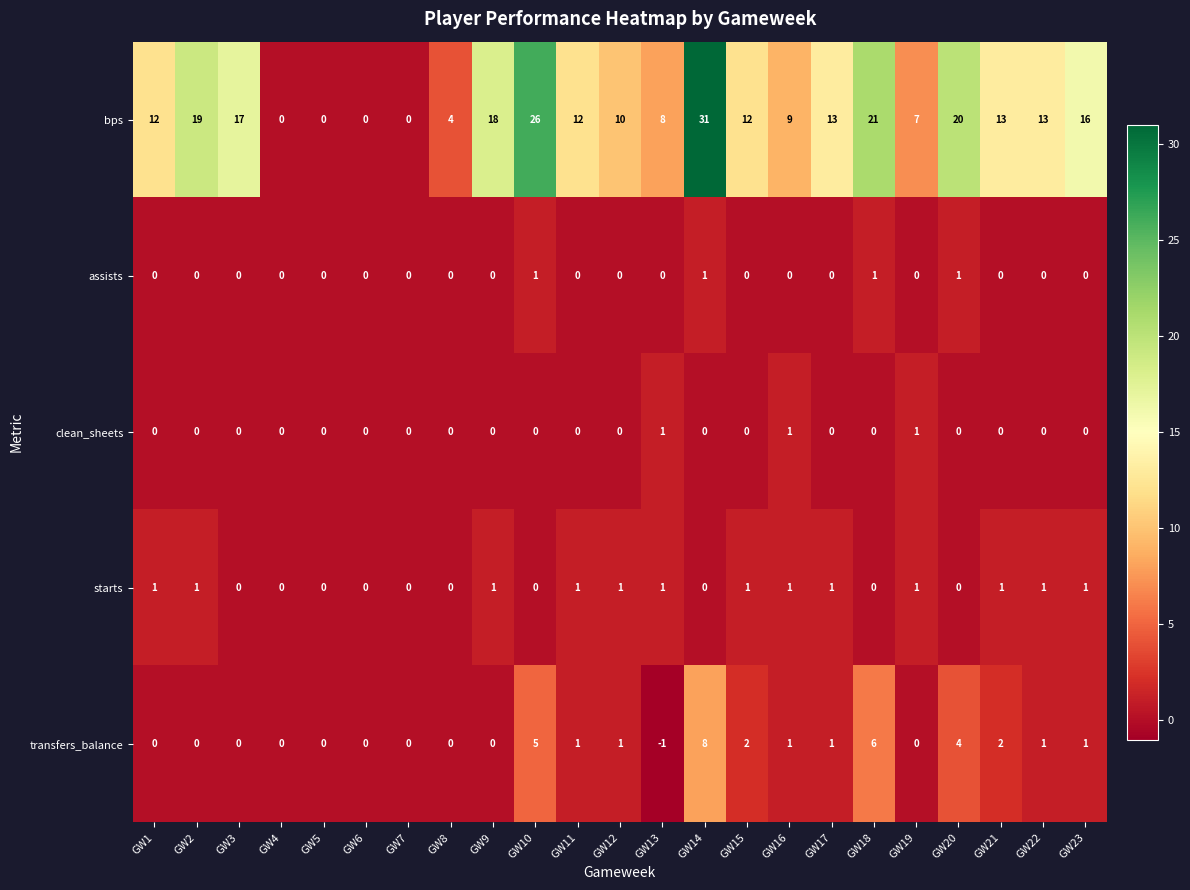

The value of clean_sheets at GW19 is 1. True or false?

True